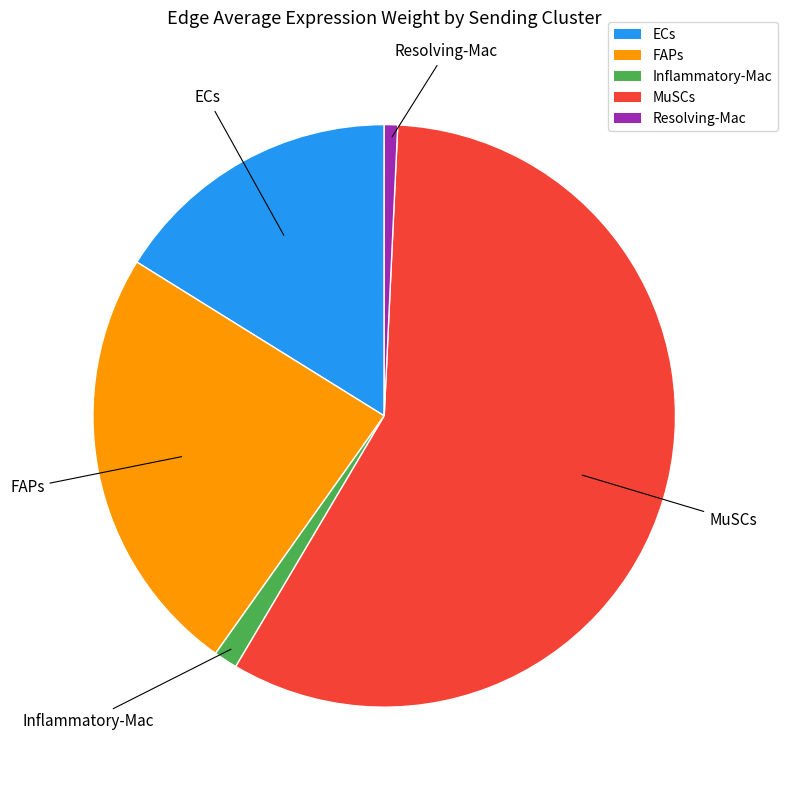

Rank the categories by value from highest to lowest.

MuSCs, FAPs, ECs, Inflammatory-Mac, Resolving-Mac